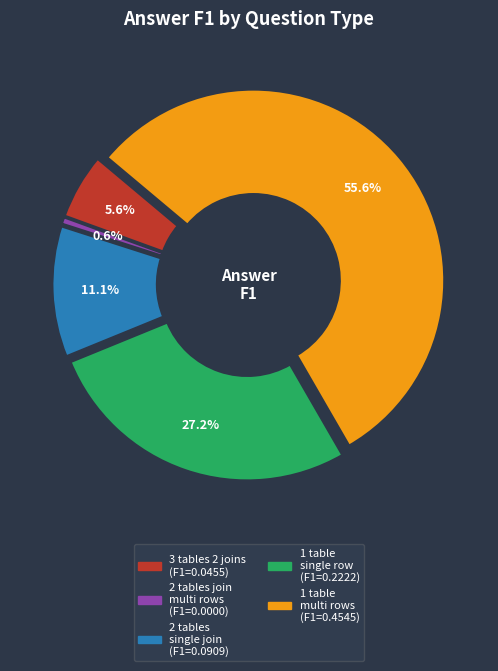

Is there a majority slice in this chart?

Yes